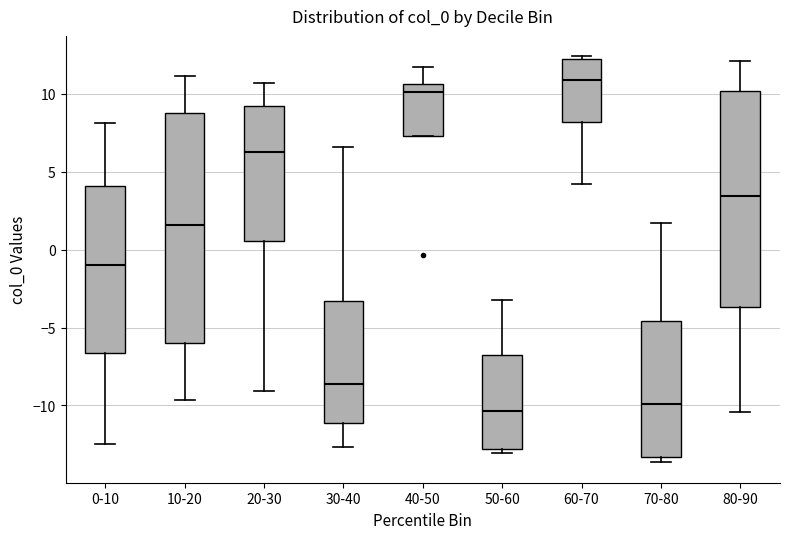

Where does the median line of the box for 70-80 sit on the y-axis? The values are not printed on the chart, so give them approximately, as read against the axis.

-10.0